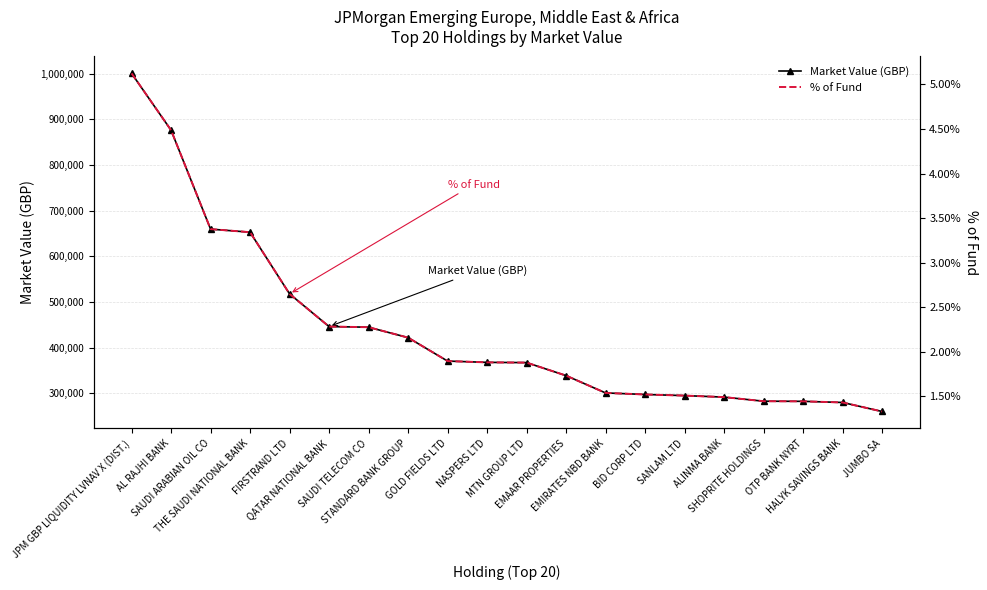

What are all the series names shown in the legend?

Market Value (GBP), % of Fund